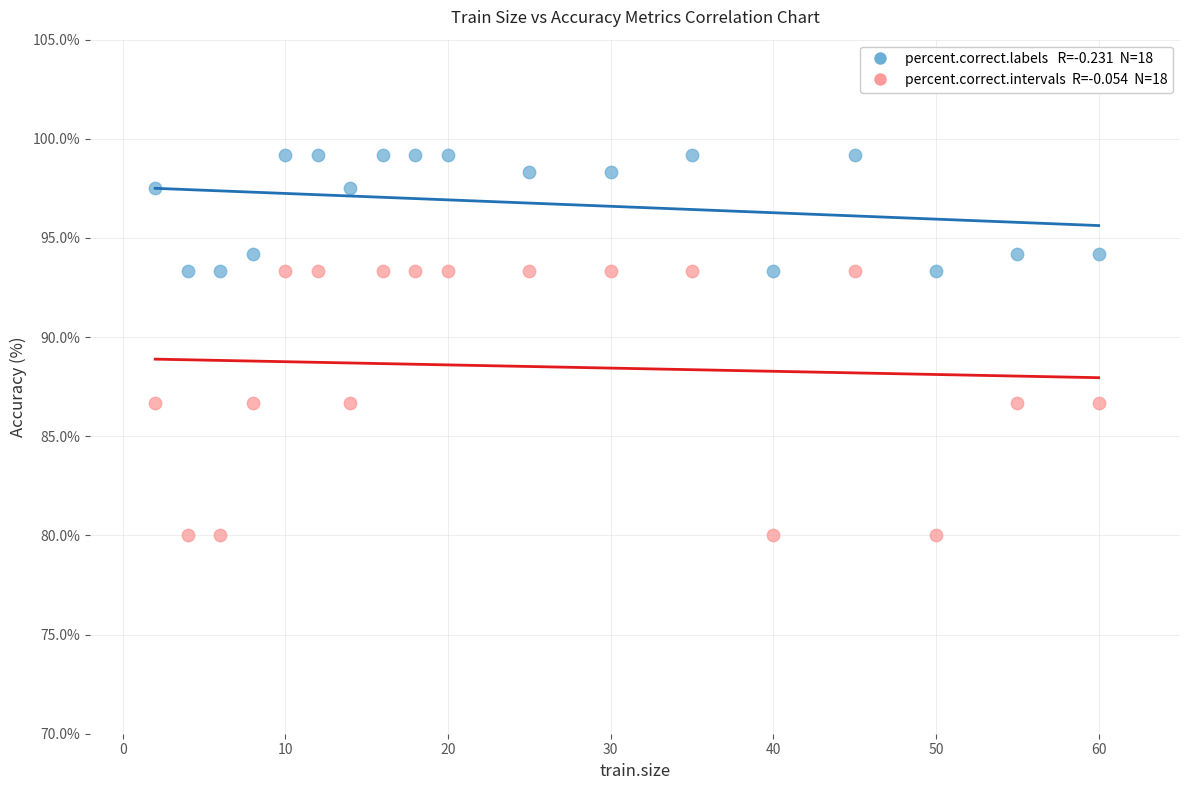

Across all data points, what is the range of X values (max minus min)?

58.0